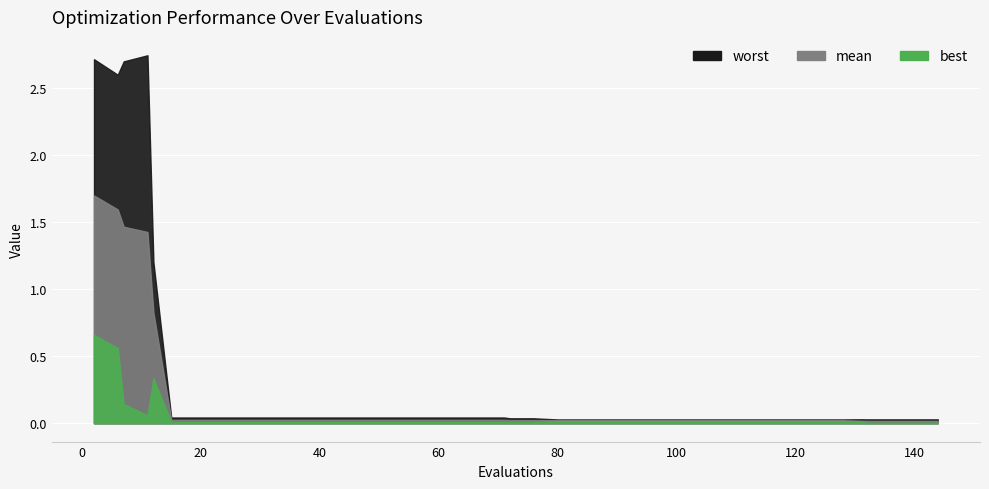

Which series has the largest total across all categories?

worst